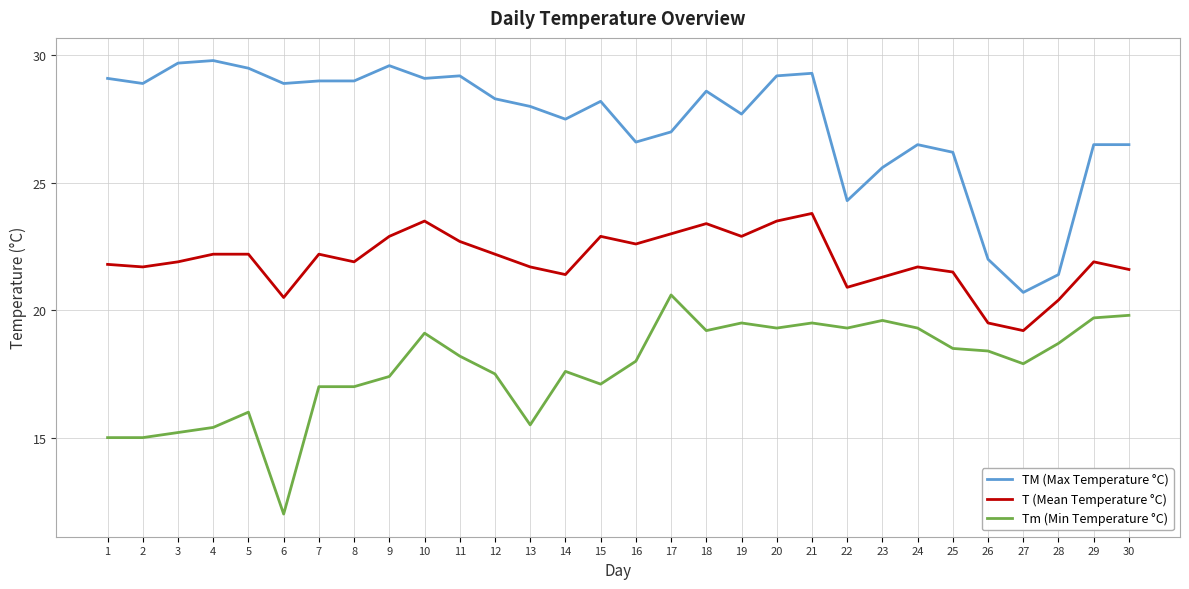

Reading right to left, what are all the values shown in this chart?

TM (Max Temperature °C): 30=26.5	29=26.5	28=21.4	27=20.7	26=22.0	25=26.2	24=26.5	23=25.6	22=24.3	21=29.3	20=29.2	19=27.7	18=28.6	17=27.0	16=26.6	15=28.2	14=27.5	13=28.0	12=28.3	11=29.2	10=29.1	9=29.6	8=29.0	7=29.0	6=28.9	5=29.5	4=29.8	3=29.7	2=28.9	1=29.1
T (Mean Temperature °C): 30=21.6	29=21.9	28=20.4	27=19.2	26=19.5	25=21.5	24=21.7	23=21.3	22=20.9	21=23.8	20=23.5	19=22.9	18=23.4	17=23.0	16=22.6	15=22.9	14=21.4	13=21.7	12=22.2	11=22.7	10=23.5	9=22.9	8=21.9	7=22.2	6=20.5	5=22.2	4=22.2	3=21.9	2=21.7	1=21.8
Tm (Min Temperature °C): 30=19.8	29=19.7	28=18.7	27=17.9	26=18.4	25=18.5	24=19.3	23=19.6	22=19.3	21=19.5	20=19.3	19=19.5	18=19.2	17=20.6	16=18.0	15=17.1	14=17.6	13=15.5	12=17.5	11=18.2	10=19.1	9=17.4	8=17.0	7=17.0	6=12.0	5=16.0	4=15.4	3=15.2	2=15.0	1=15.0